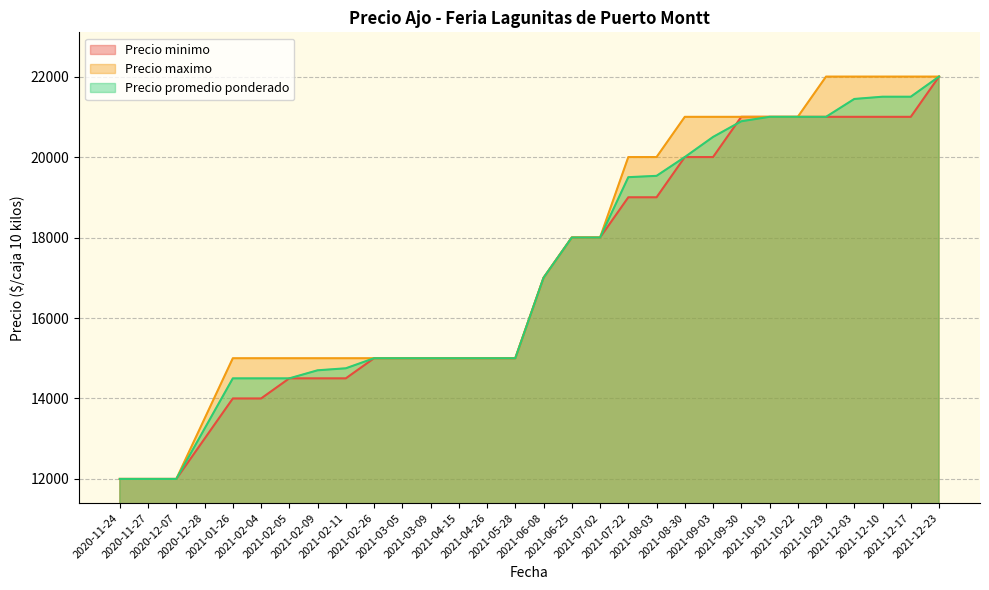

What is the label of the 16th point from the left?

2021-06-08